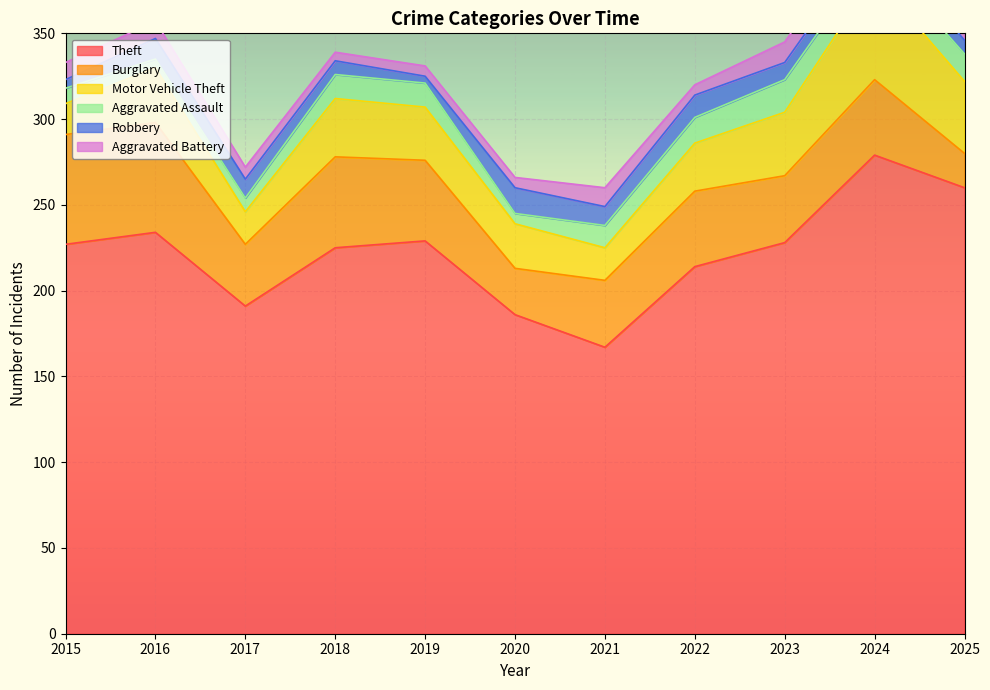

What is the maximum value for Aggravated Assault?

19